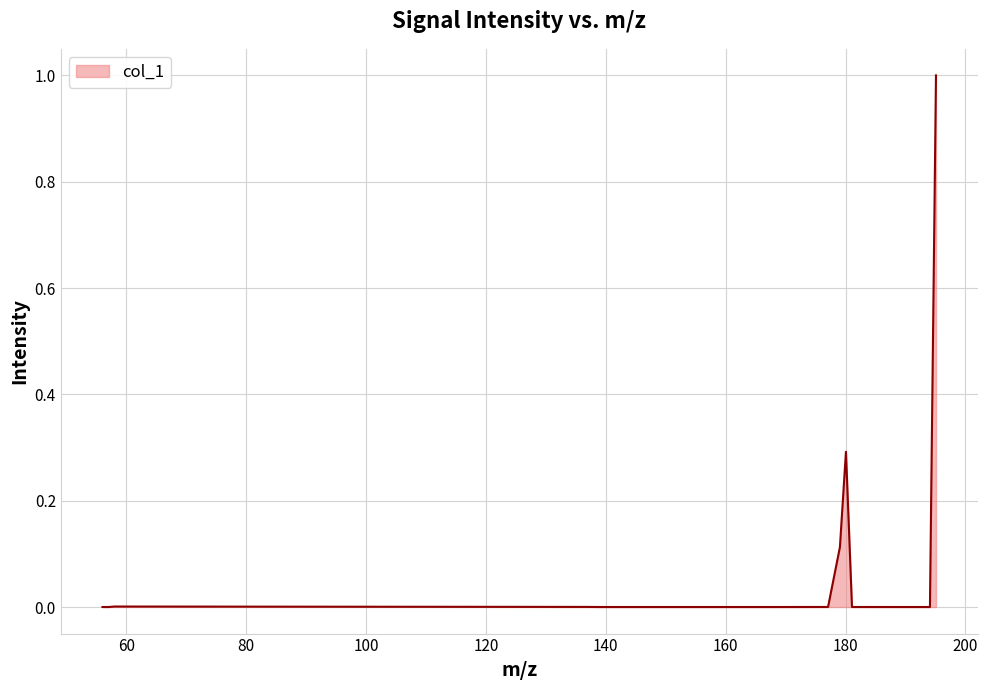

What is the maximum value shown in the chart?

1.0